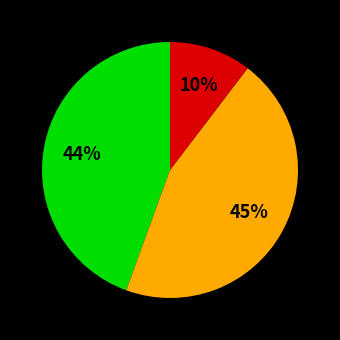

Is there any slice that represents more than half of the pie?

No